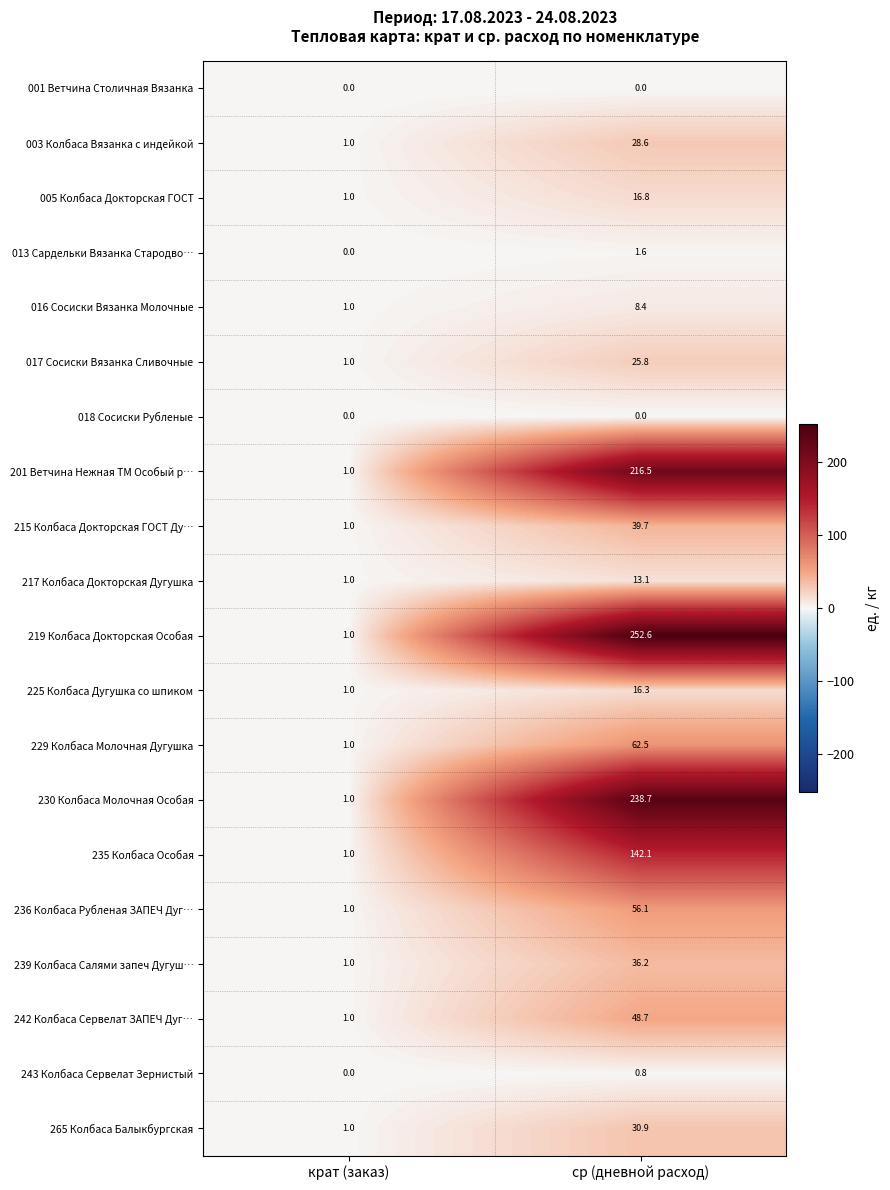

What is the minimum value for 016 Сосиски Вязанка Молочные?

1.0